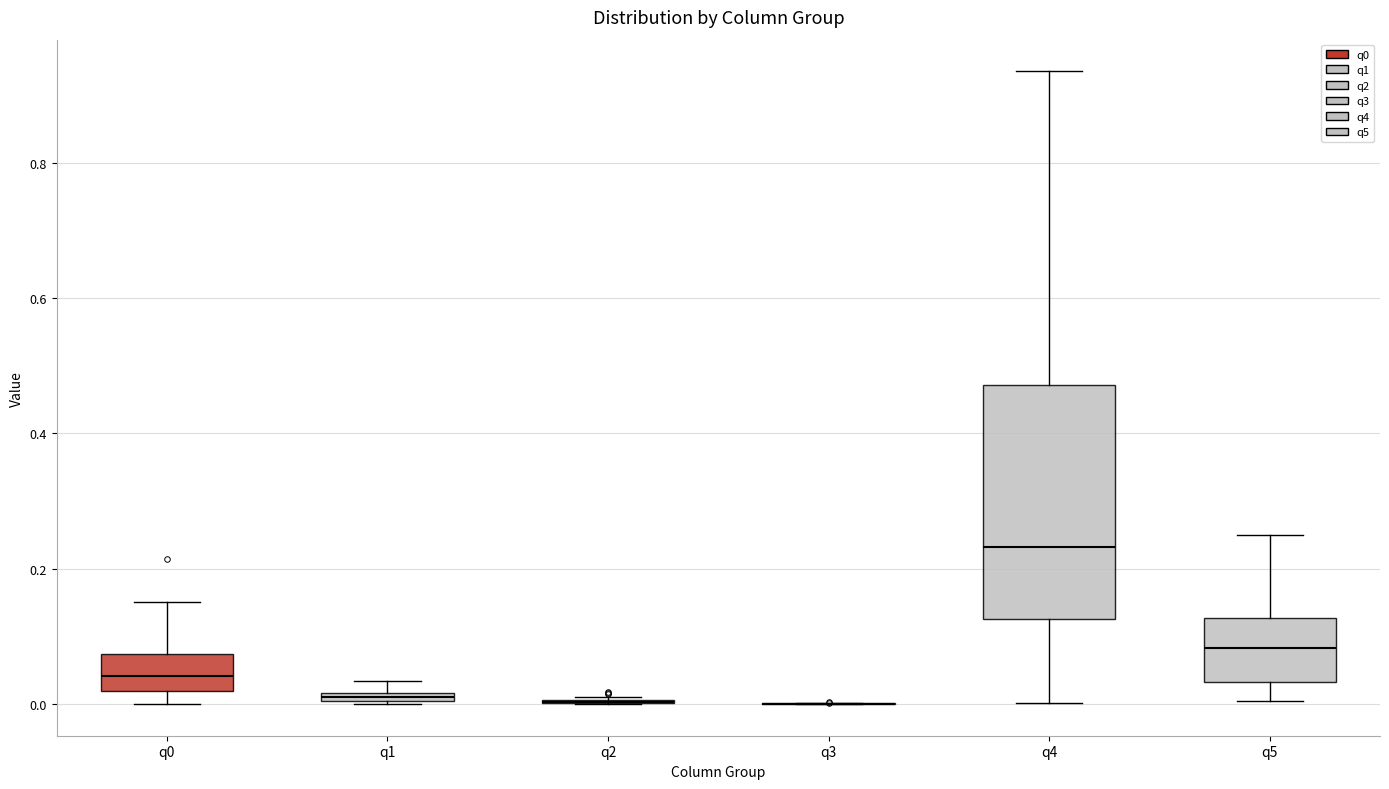

Comparing the boxes themselves (not the whiskers), which one is the tallest?

q4